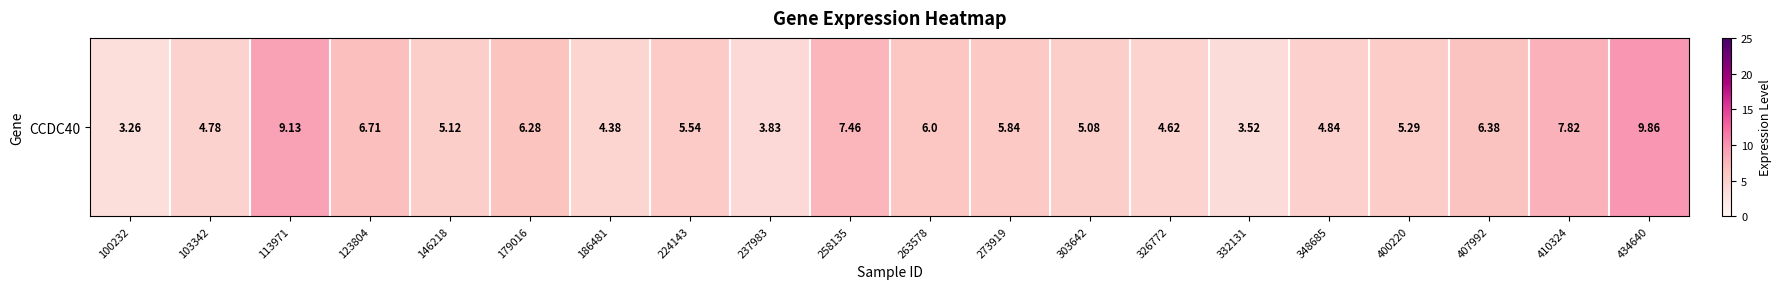

True or false: the data shows 2.6 at 179016.

False